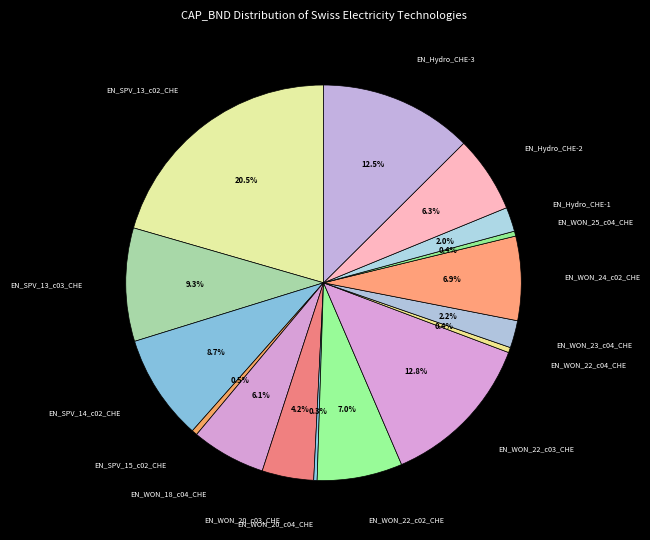

What is the largest slice in the pie chart?

EN_SPV_13_c02_CHE